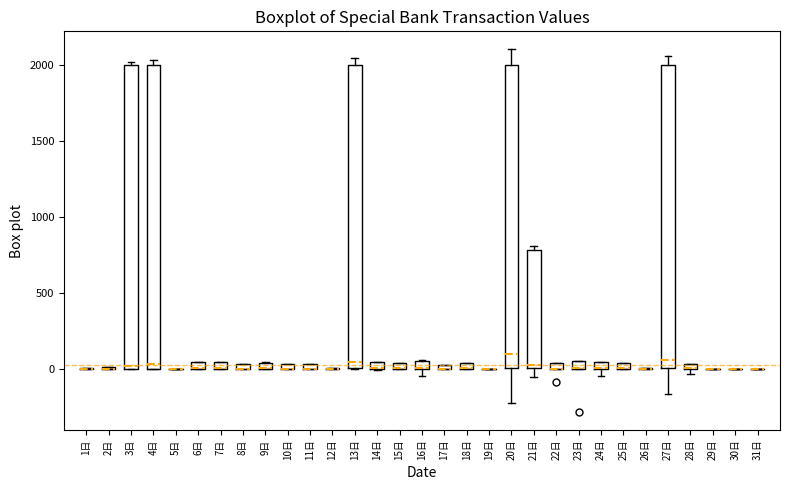

Where is the upper edge of the box for 11日 on the y-axis? The values are not printed on the chart, so give them approximately, as read against the axis.

50